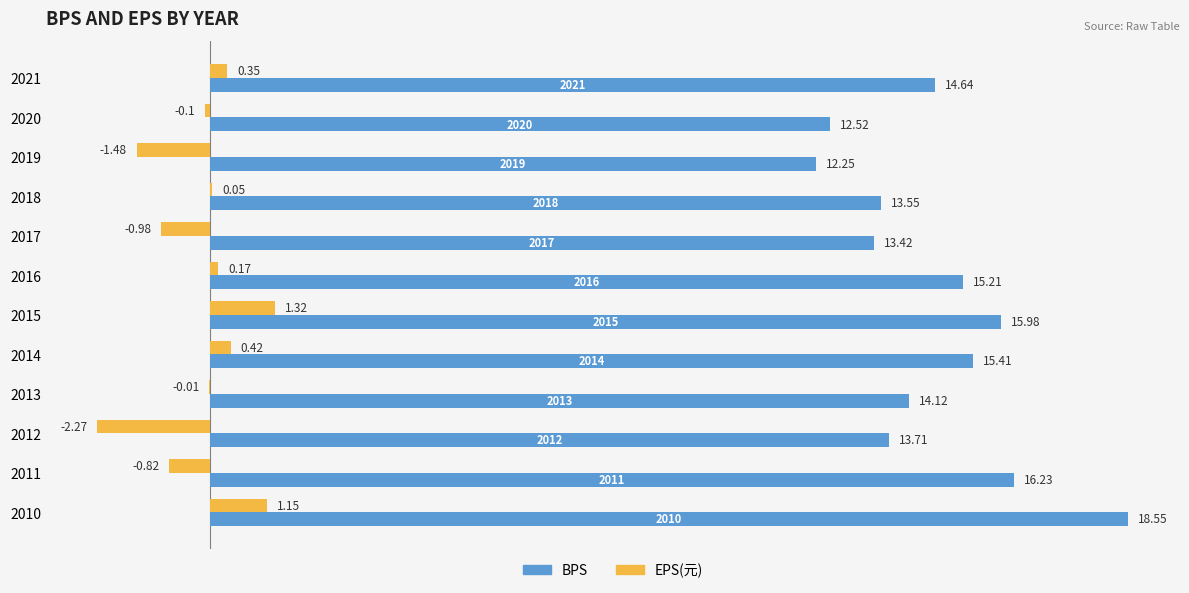

How many data points does each series have?

12